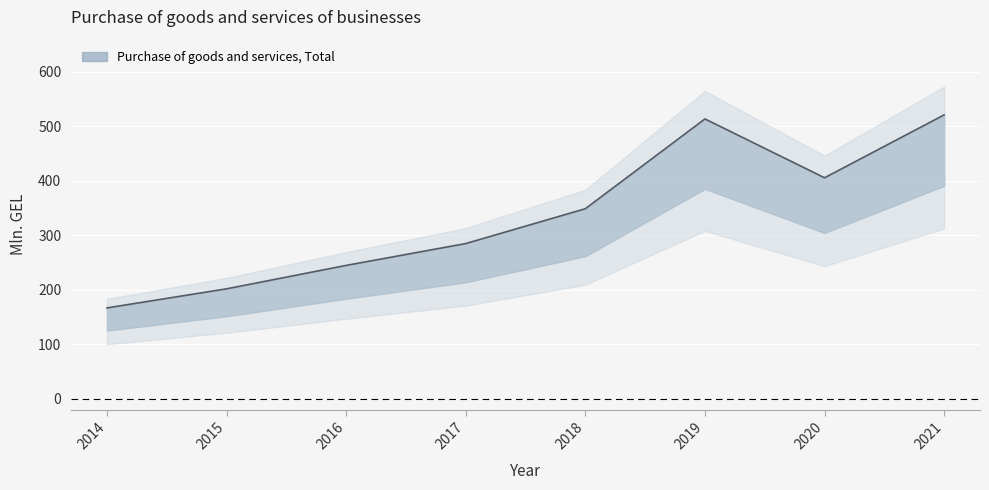

How many points are lower than both their immediate neighbors (excluding endpoints)?

1